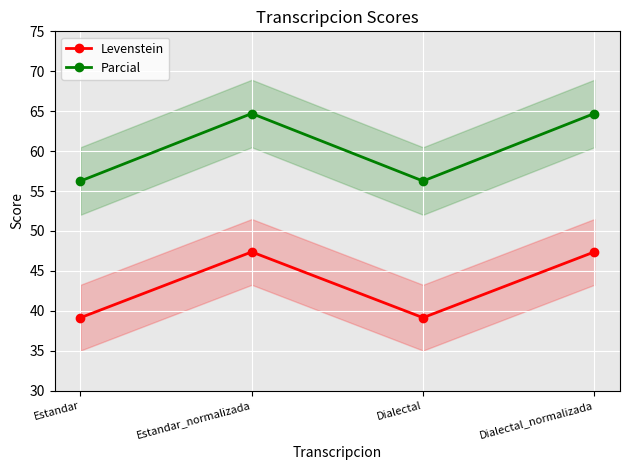

At which category does the chart reach its peak across all series?

Estandar_normalizada